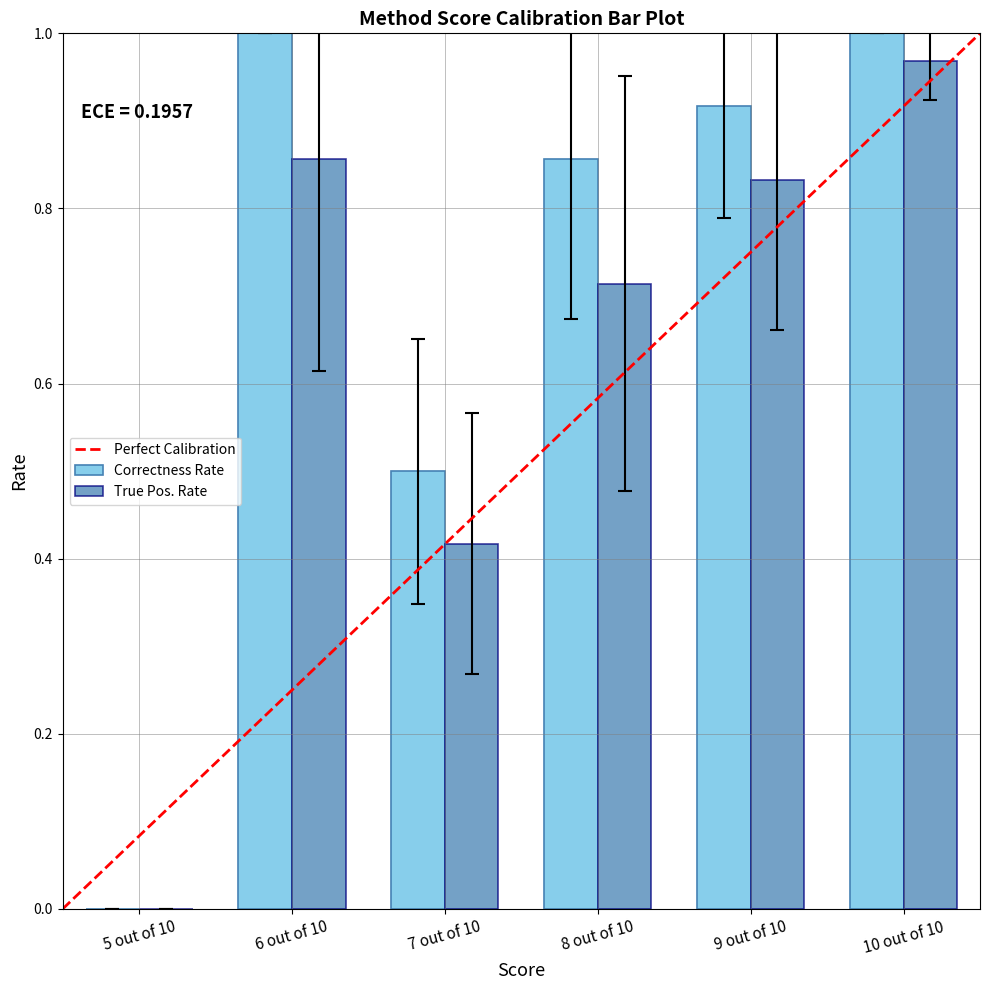

Is it true that Correctness Rate equals 0.0 at 5 out of 10?

True